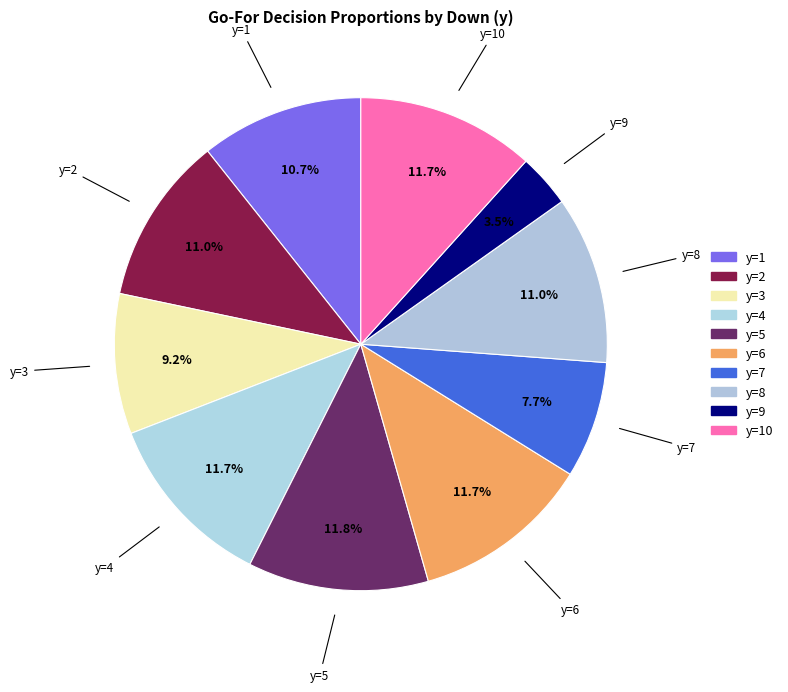

How many segments does this pie chart have?

10